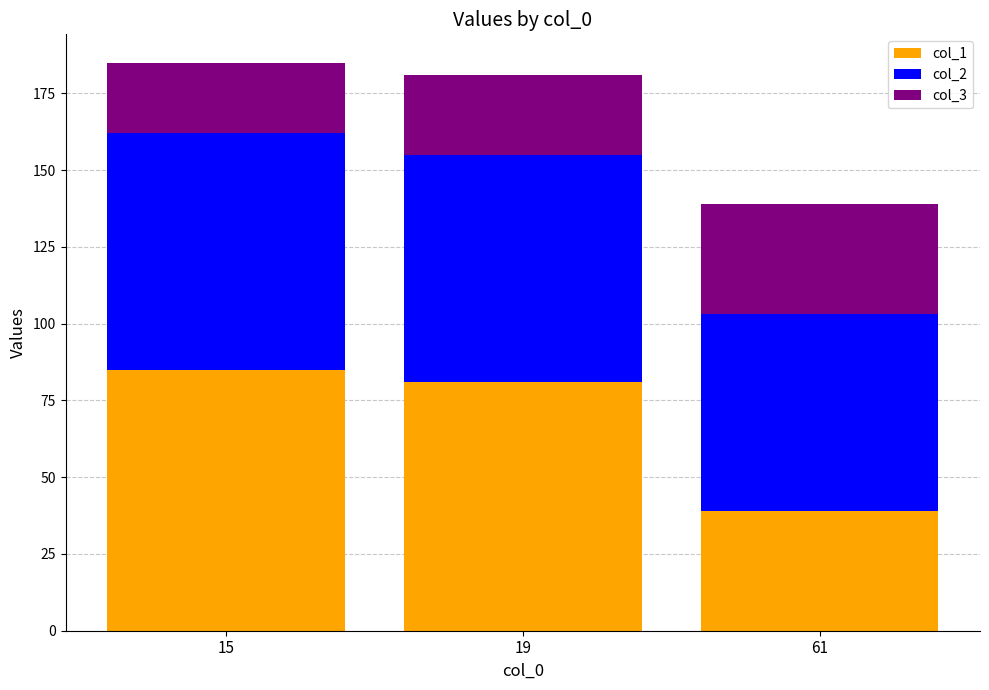

What is the highest value of the col_1 series?

85